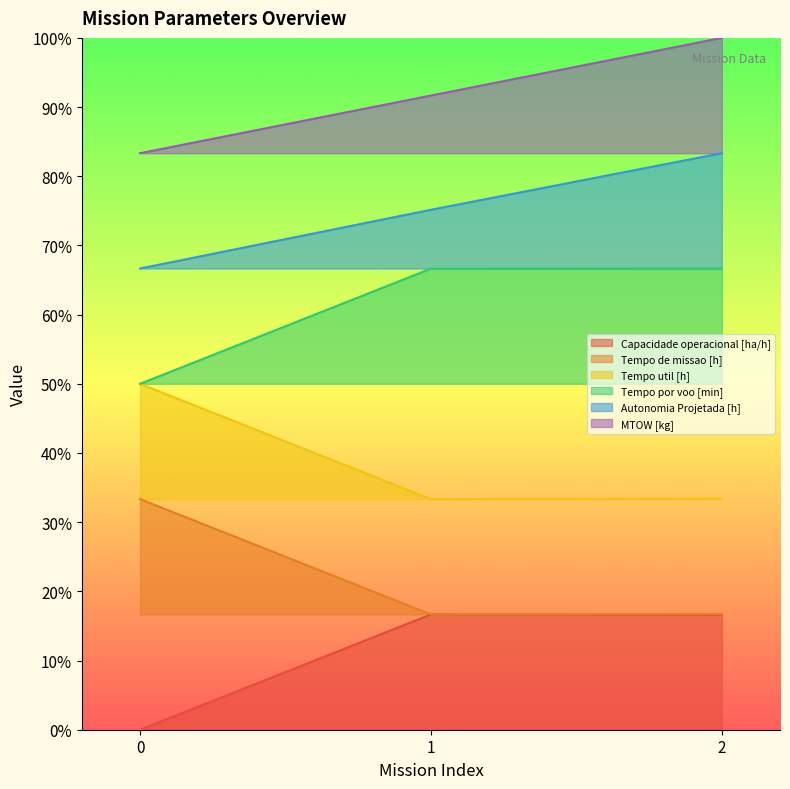

What is the value of the Tempo util [h] point at the 3rd from the left?

0.3